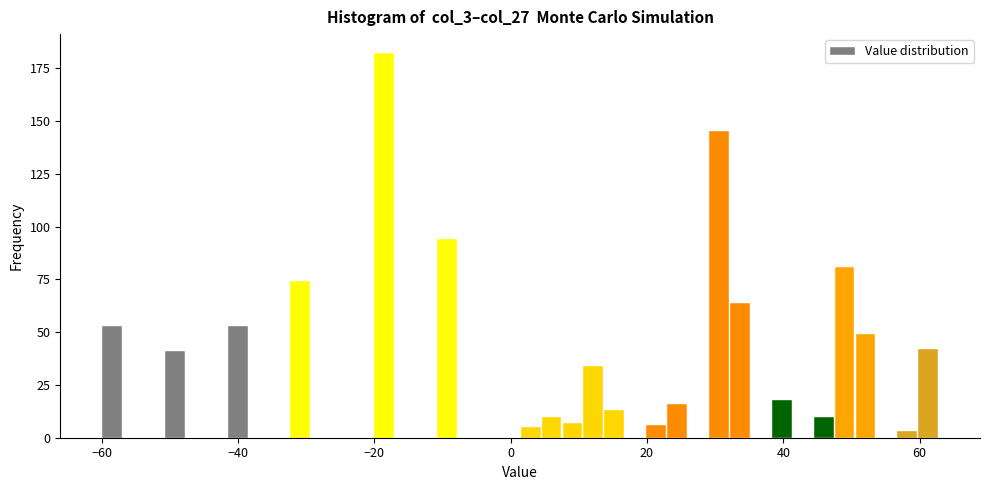

Read against the x-axis, roughly where is the centre of the tallest bar?

-18